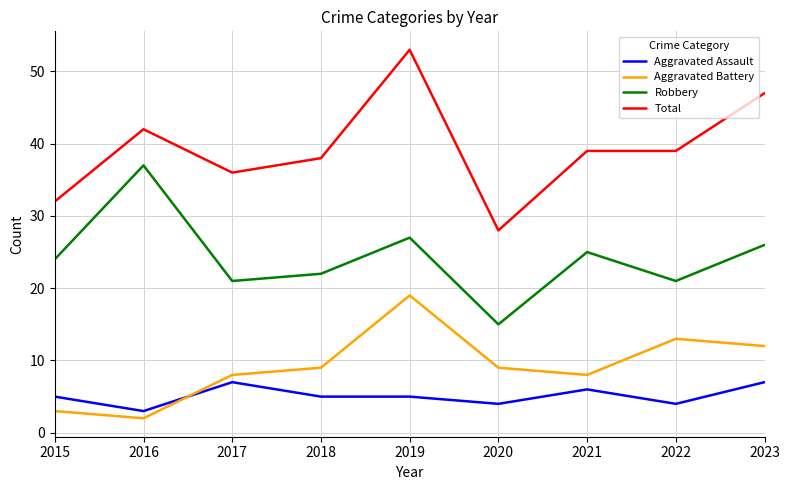

What is the sum of all Robbery values?

218